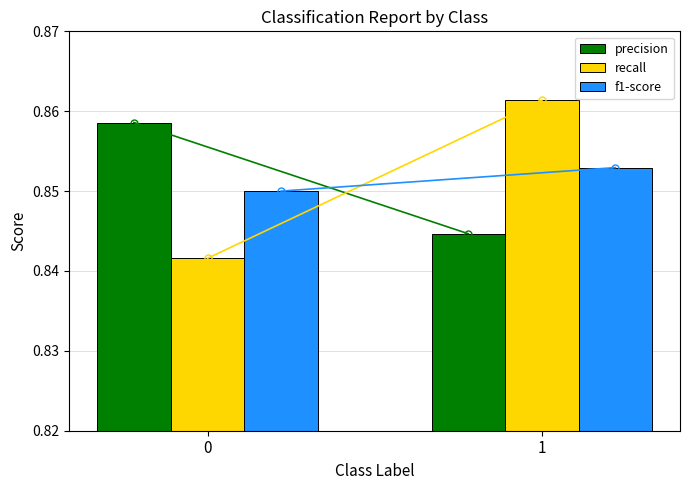

Which series changed the most between 0 and 1?

recall